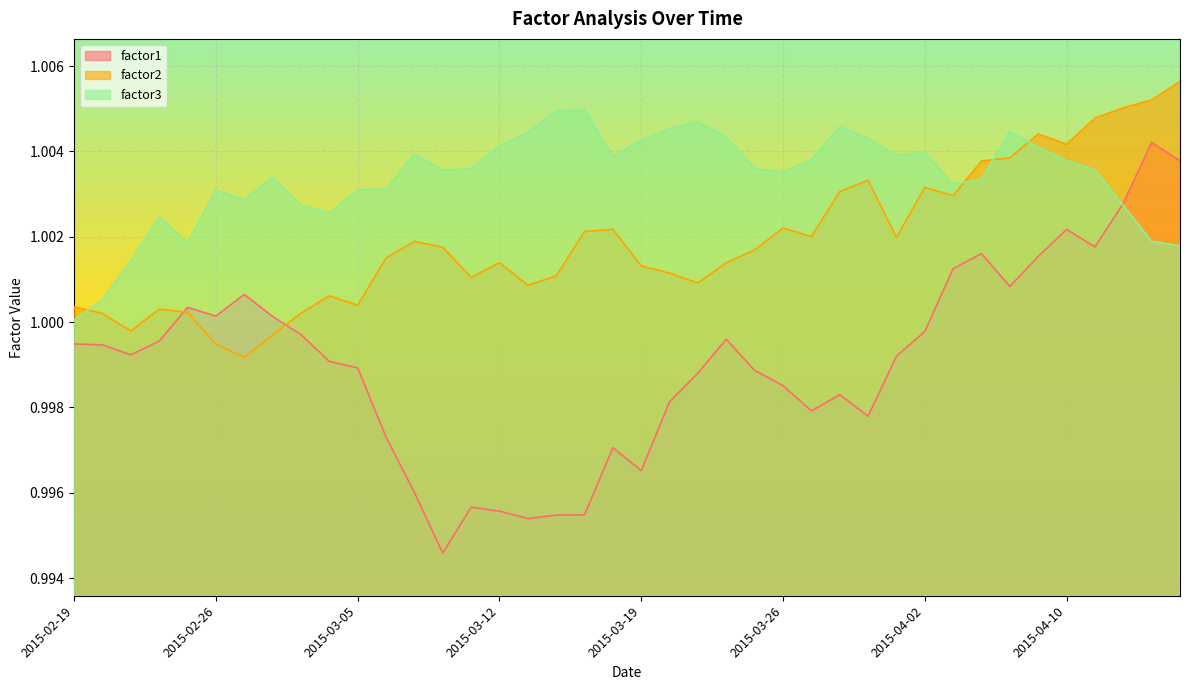

Between 2015-02-23 and 2015-03-11, which is larger?

2015-02-23